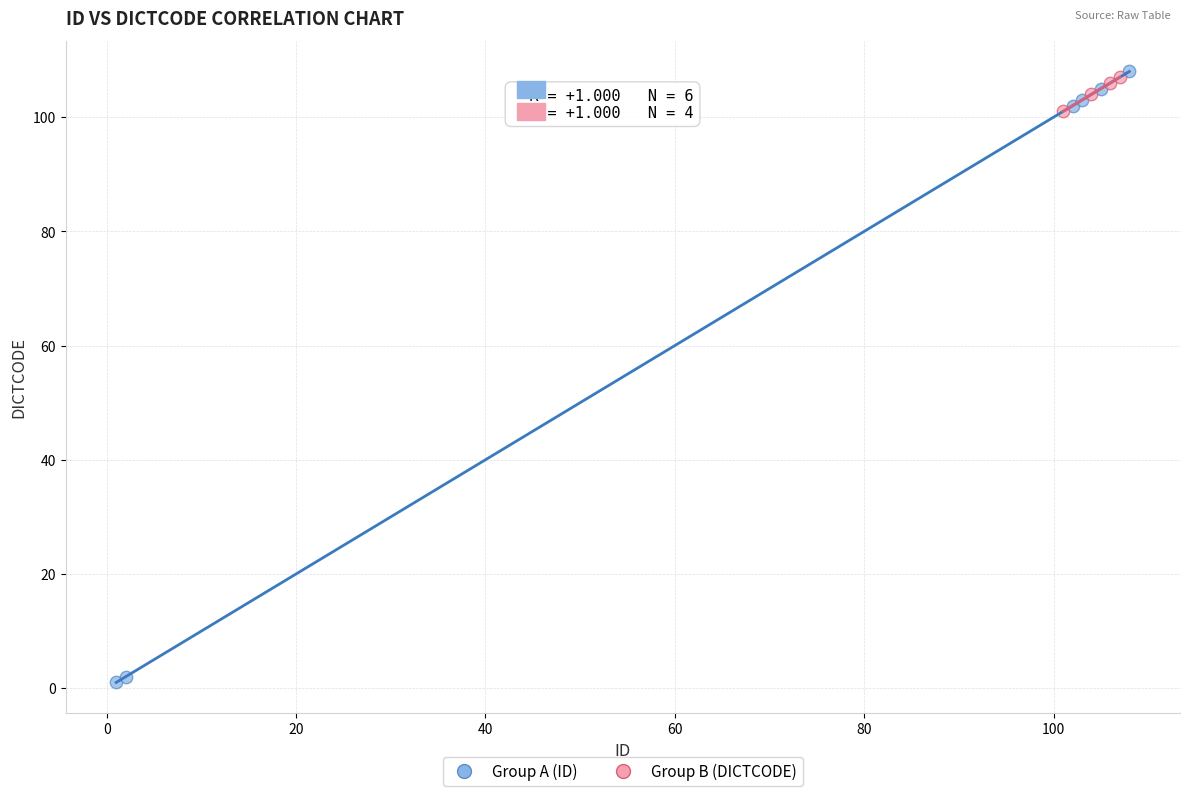

Which series has the largest Y range (max minus min)?

Group A (ID)